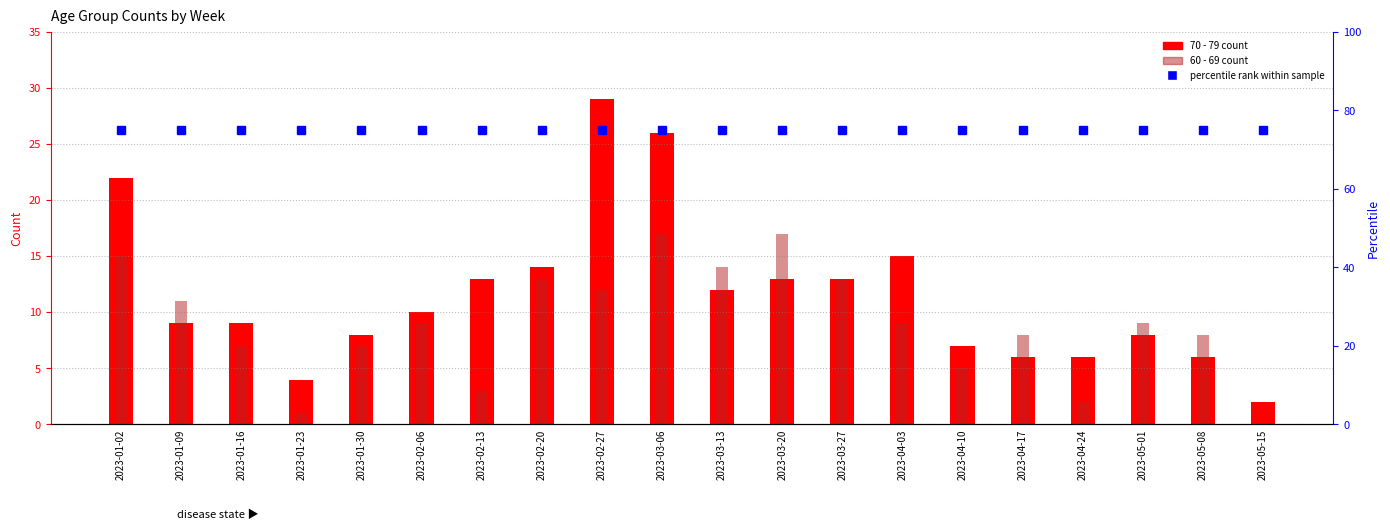

Rank the series at 2023-03-13 from highest to lowest value.

percentile rank within sample, 60 - 69, 70 - 79